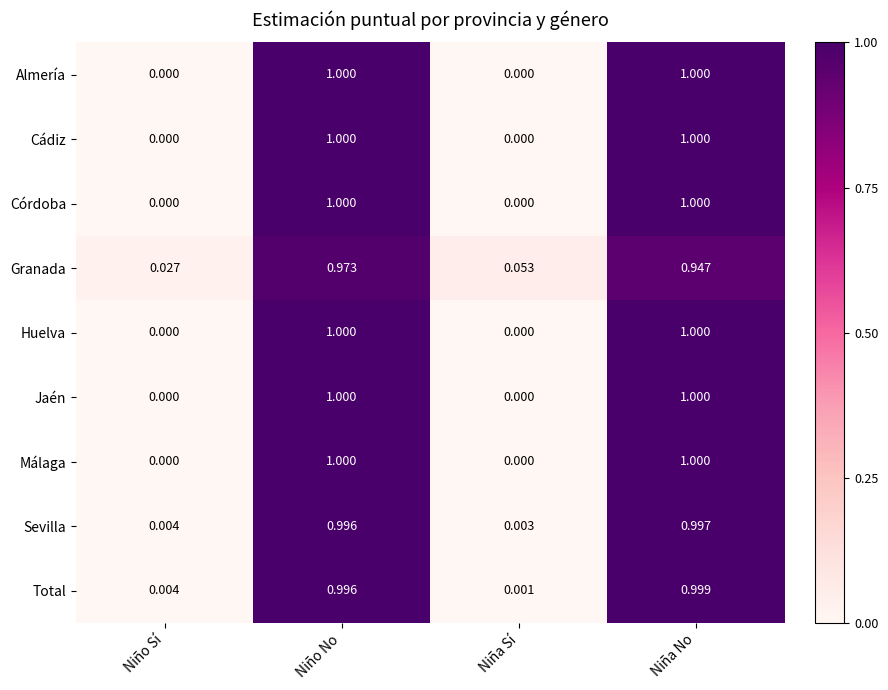

At which category is the sum across all series the highest?

Niño No